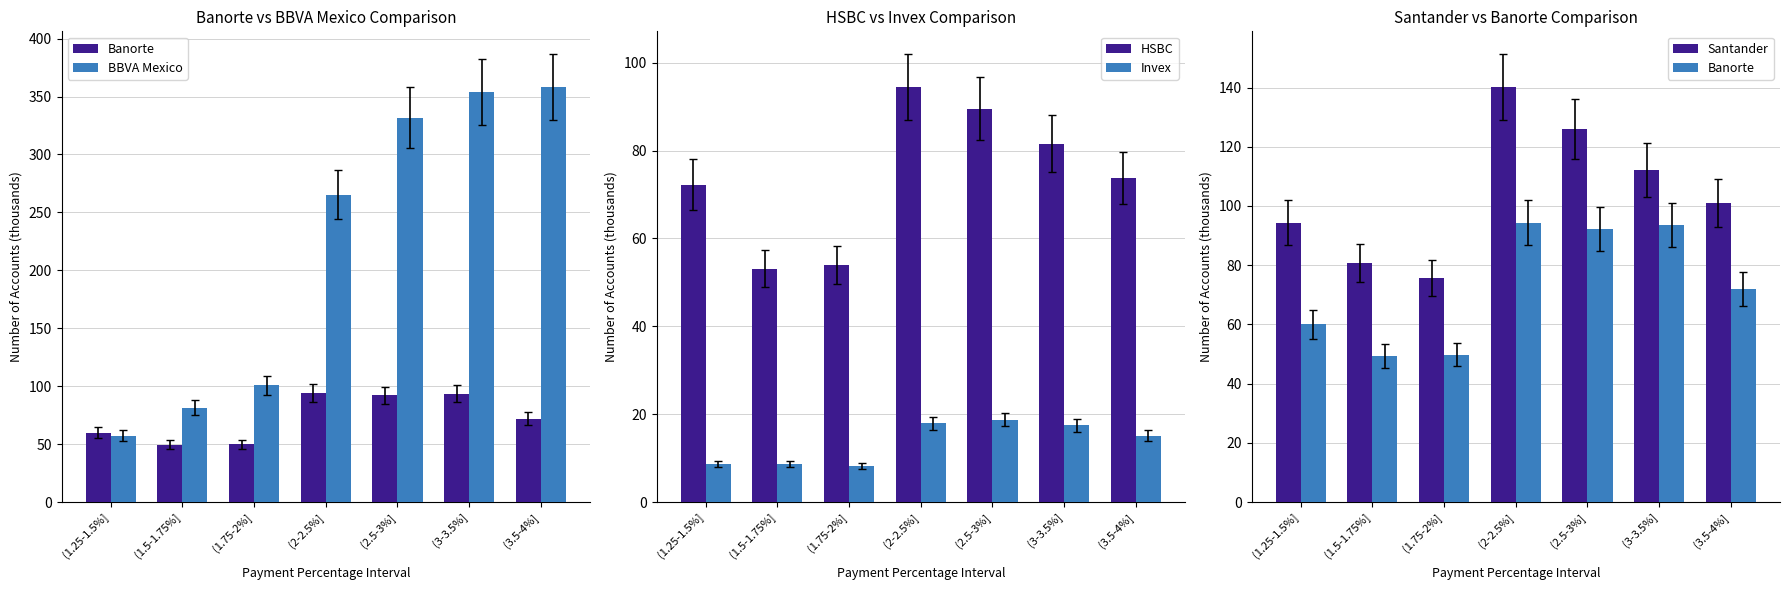

The value of Banorte at (1.5-1.75%] is 49.3. True or false?

True